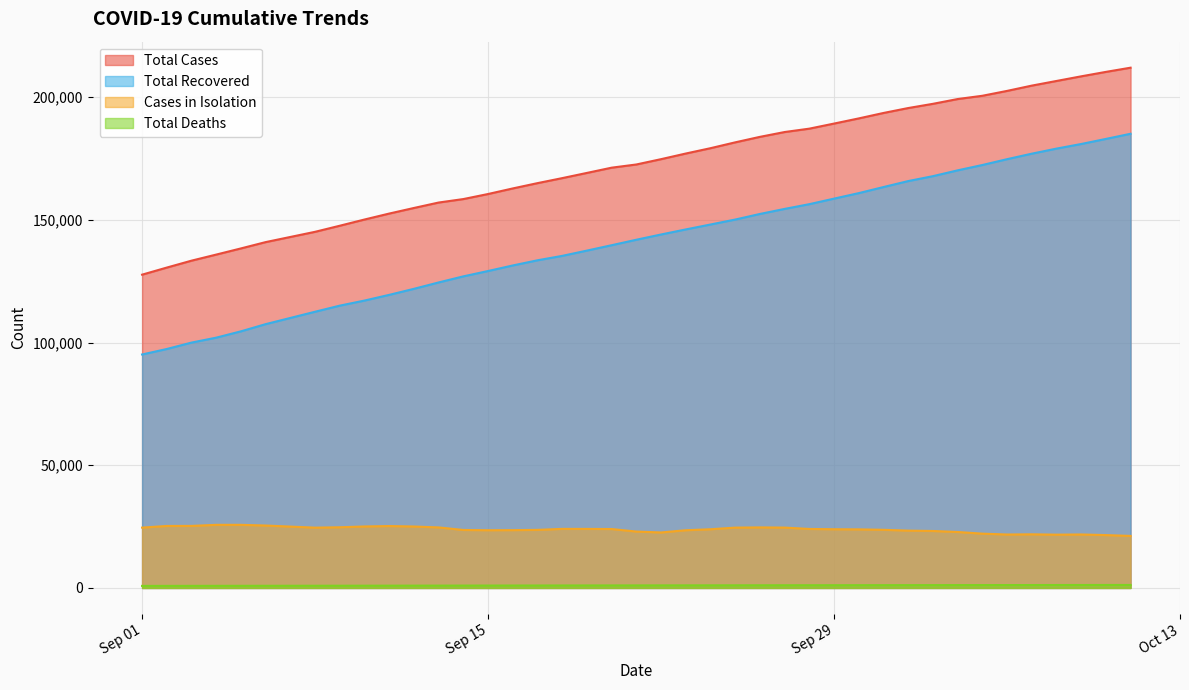

True or false: Total Recovered and Cases in Isolation intersect in this chart.

False